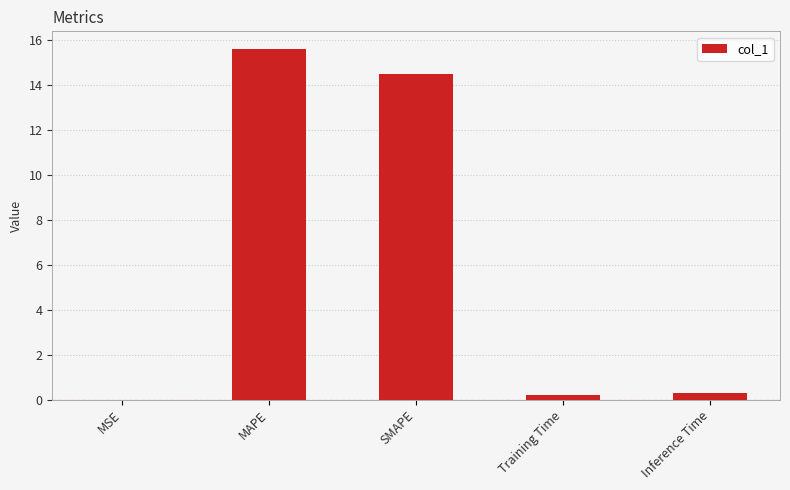

True or false: the data shows 21.9 at MAPE.

False